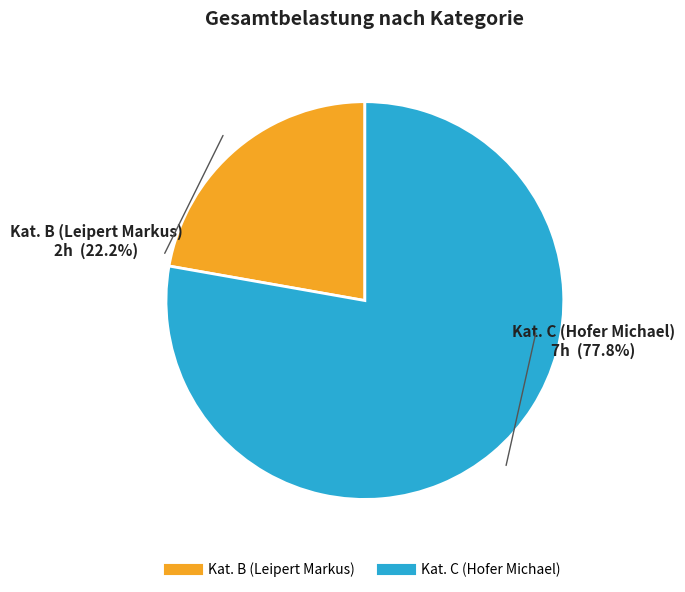

To the nearest percent, what percentage of the pie is Kat. B (Leipert Markus)?

22%